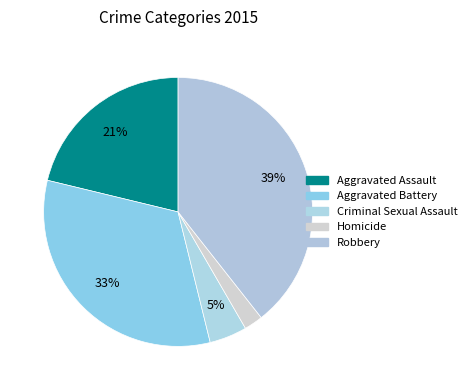

Count the number of slices in the pie.

5